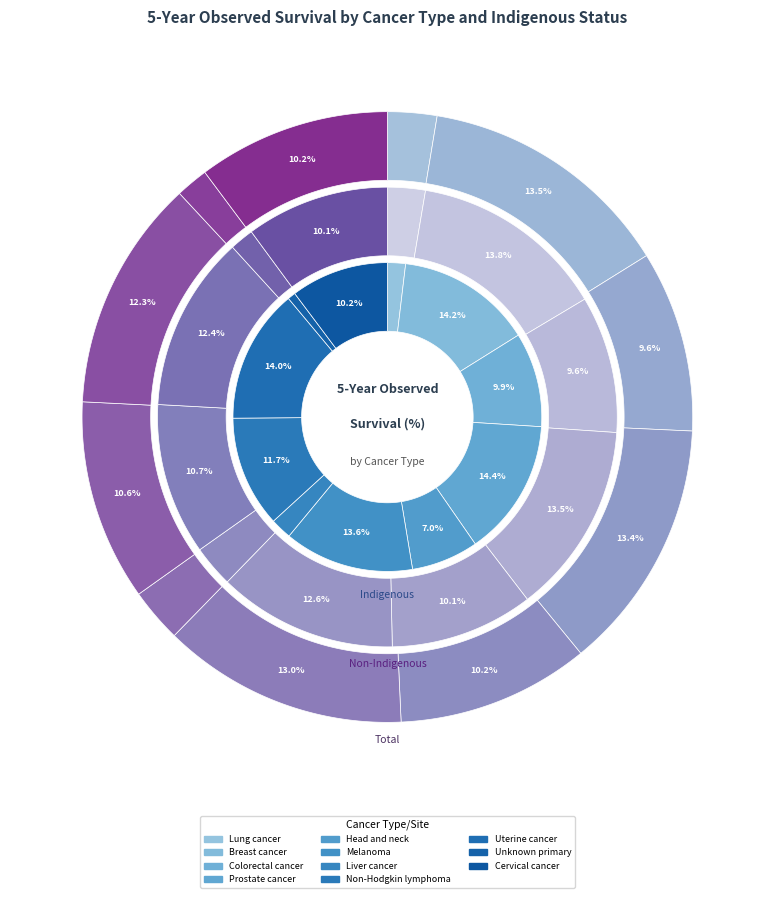

How many segments does this pie chart have?

11